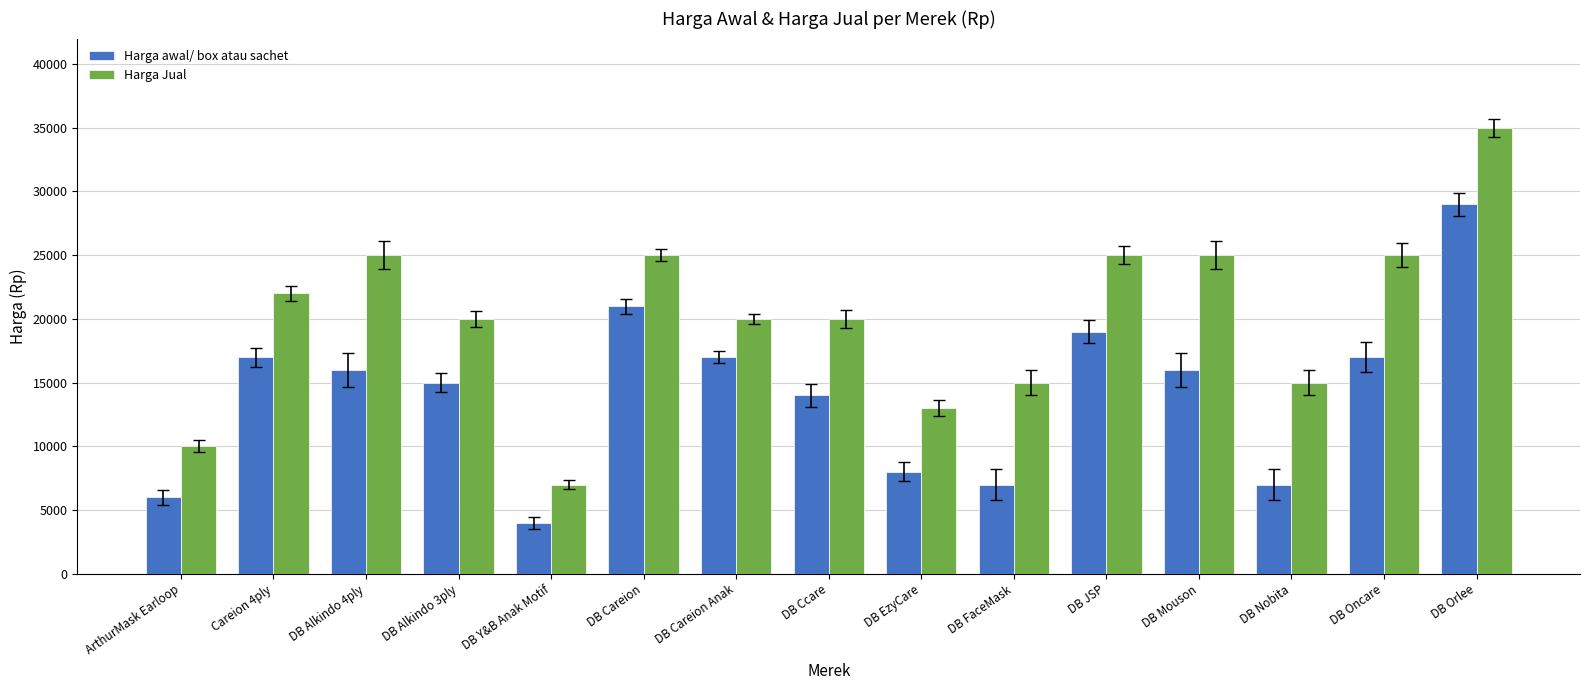

What is the maximum value for Harga Jual?

35000